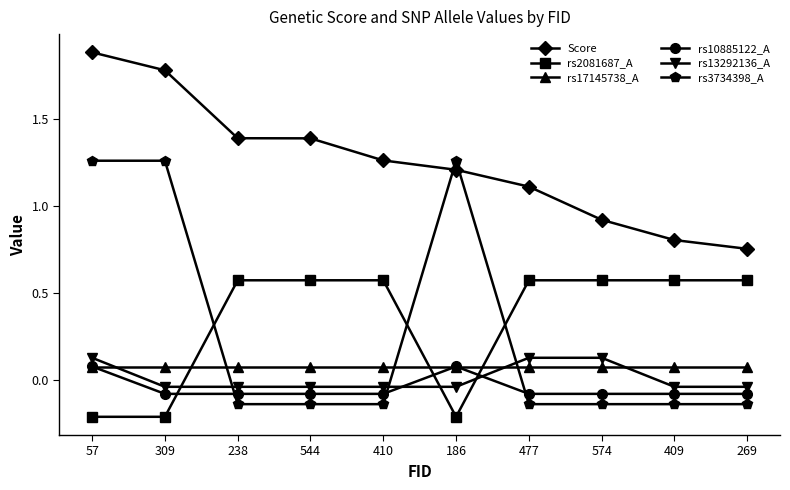

What position from the left is 409?

9